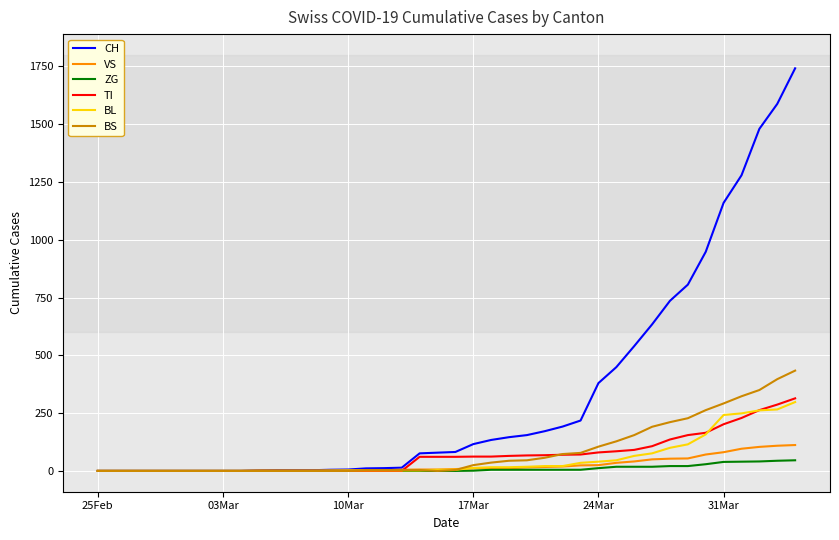

Which series has the largest total across all categories?

CH